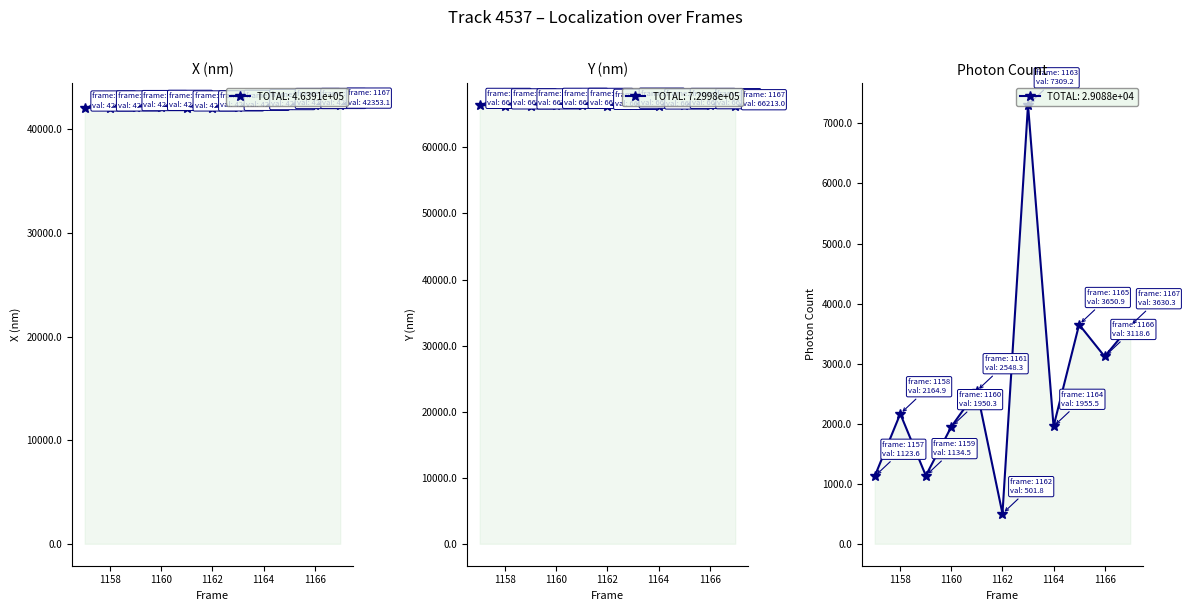

True or false: X (nm) has more than 1 interior local peaks.

False